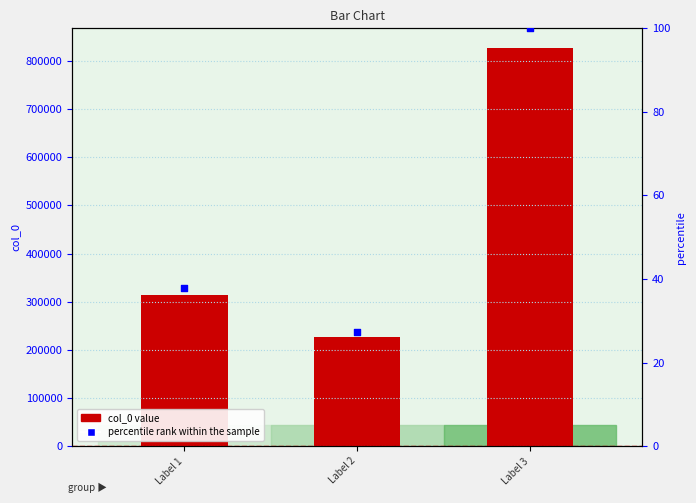

At how many categories does at least one series exceed 250790?

2